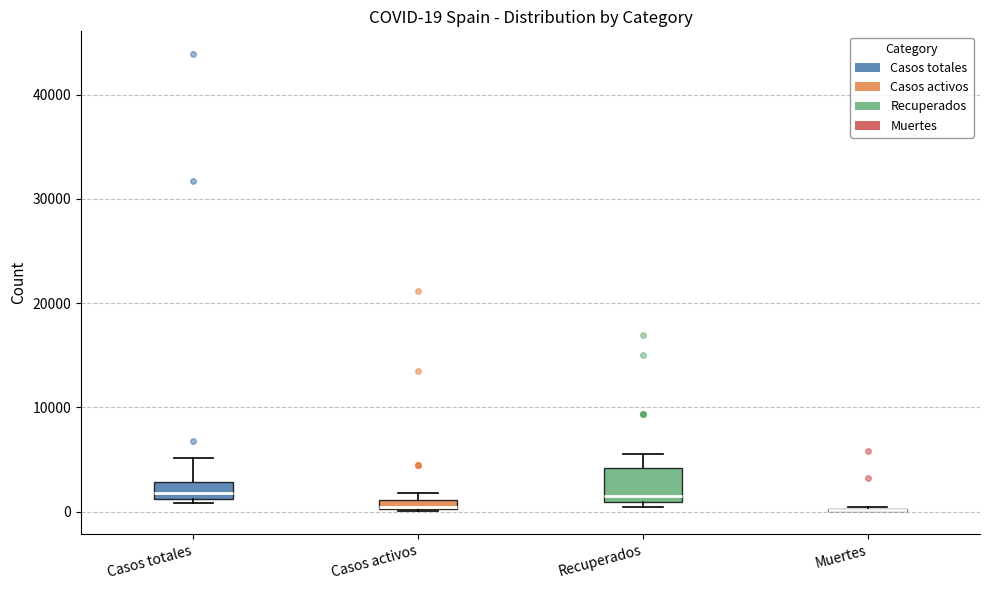

Comparing the boxes themselves (not the whiskers), which one is the tallest?

Recuperados